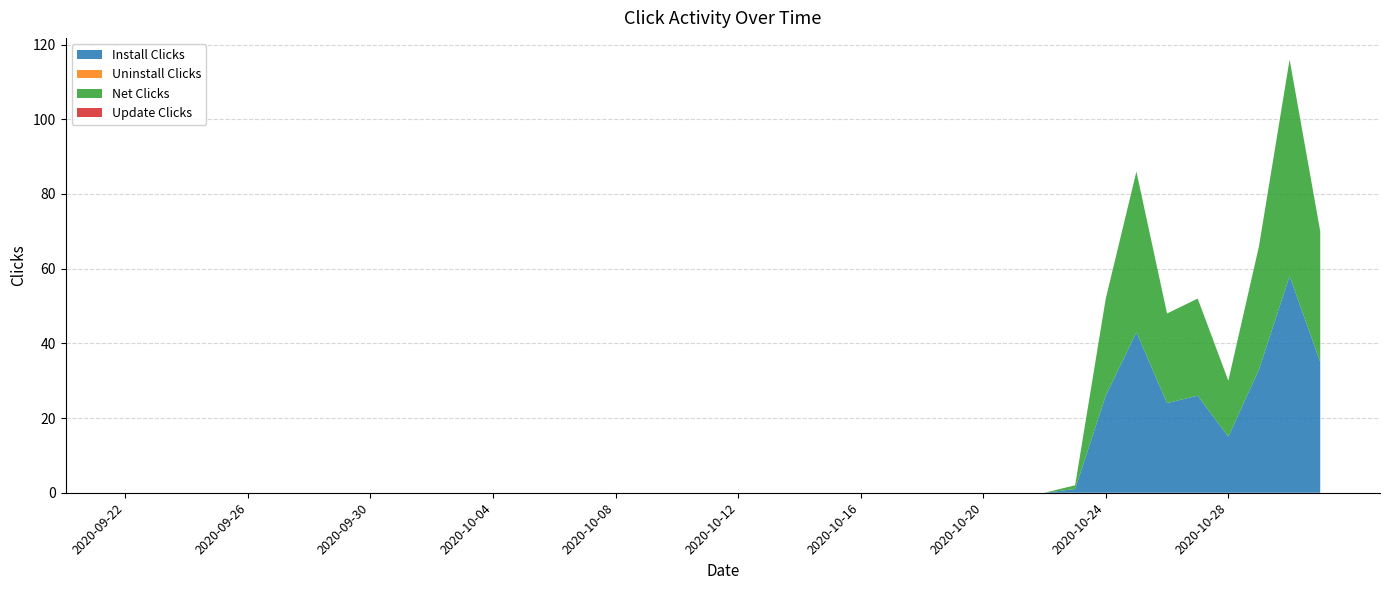

Reading left to right, extract all data points from this chart.

Install Clicks: 2020-09-22=0	2020-09-23=0	2020-09-24=0	2020-09-25=0	2020-09-26=0	2020-09-27=0	2020-09-28=0	2020-09-29=0	2020-09-30=0	2020-10-01=0	2020-10-02=0	2020-10-03=0	2020-10-04=0	2020-10-05=0	2020-10-06=0	2020-10-07=0	2020-10-08=0	2020-10-09=0	2020-10-10=0	2020-10-11=0	2020-10-12=0	2020-10-13=0	2020-10-14=0	2020-10-15=0	2020-10-16=0	2020-10-17=0	2020-10-18=0	2020-10-19=0	2020-10-20=0	2020-10-21=0	2020-10-22=0	2020-10-23=1	2020-10-24=26	2020-10-25=43	2020-10-26=24	2020-10-27=26	2020-10-28=15	2020-10-29=33	2020-10-30=58	2020-10-31=35
Uninstall Clicks: 2020-09-22=0	2020-09-23=0	2020-09-24=0	2020-09-25=0	2020-09-26=0	2020-09-27=0	2020-09-28=0	2020-09-29=0	2020-09-30=0	2020-10-01=0	2020-10-02=0	2020-10-03=0	2020-10-04=0	2020-10-05=0	2020-10-06=0	2020-10-07=0	2020-10-08=0	2020-10-09=0	2020-10-10=0	2020-10-11=0	2020-10-12=0	2020-10-13=0	2020-10-14=0	2020-10-15=0	2020-10-16=0	2020-10-17=0	2020-10-18=0	2020-10-19=0	2020-10-20=0	2020-10-21=0	2020-10-22=0	2020-10-23=0	2020-10-24=0	2020-10-25=0	2020-10-26=0	2020-10-27=0	2020-10-28=0	2020-10-29=0	2020-10-30=0	2020-10-31=0
Net Clicks: 2020-09-22=0	2020-09-23=0	2020-09-24=0	2020-09-25=0	2020-09-26=0	2020-09-27=0	2020-09-28=0	2020-09-29=0	2020-09-30=0	2020-10-01=0	2020-10-02=0	2020-10-03=0	2020-10-04=0	2020-10-05=0	2020-10-06=0	2020-10-07=0	2020-10-08=0	2020-10-09=0	2020-10-10=0	2020-10-11=0	2020-10-12=0	2020-10-13=0	2020-10-14=0	2020-10-15=0	2020-10-16=0	2020-10-17=0	2020-10-18=0	2020-10-19=0	2020-10-20=0	2020-10-21=0	2020-10-22=0	2020-10-23=1	2020-10-24=26	2020-10-25=43	2020-10-26=24	2020-10-27=26	2020-10-28=15	2020-10-29=33	2020-10-30=58	2020-10-31=35
Update Clicks: 2020-09-22=0	2020-09-23=0	2020-09-24=0	2020-09-25=0	2020-09-26=0	2020-09-27=0	2020-09-28=0	2020-09-29=0	2020-09-30=0	2020-10-01=0	2020-10-02=0	2020-10-03=0	2020-10-04=0	2020-10-05=0	2020-10-06=0	2020-10-07=0	2020-10-08=0	2020-10-09=0	2020-10-10=0	2020-10-11=0	2020-10-12=0	2020-10-13=0	2020-10-14=0	2020-10-15=0	2020-10-16=0	2020-10-17=0	2020-10-18=0	2020-10-19=0	2020-10-20=0	2020-10-21=0	2020-10-22=0	2020-10-23=0	2020-10-24=0	2020-10-25=0	2020-10-26=0	2020-10-27=0	2020-10-28=0	2020-10-29=0	2020-10-30=0	2020-10-31=0